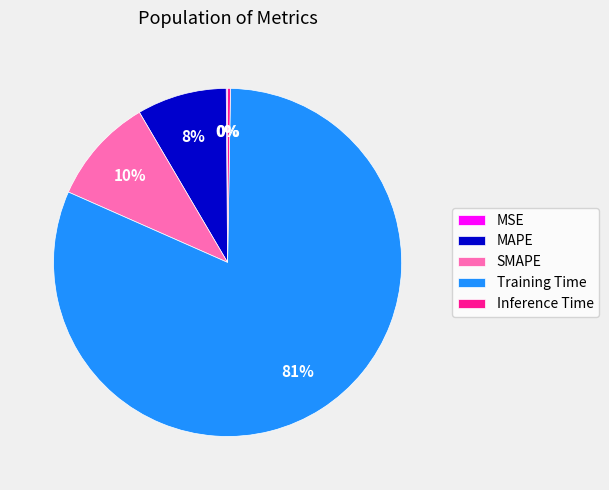

What is the majority slice?

Training Time